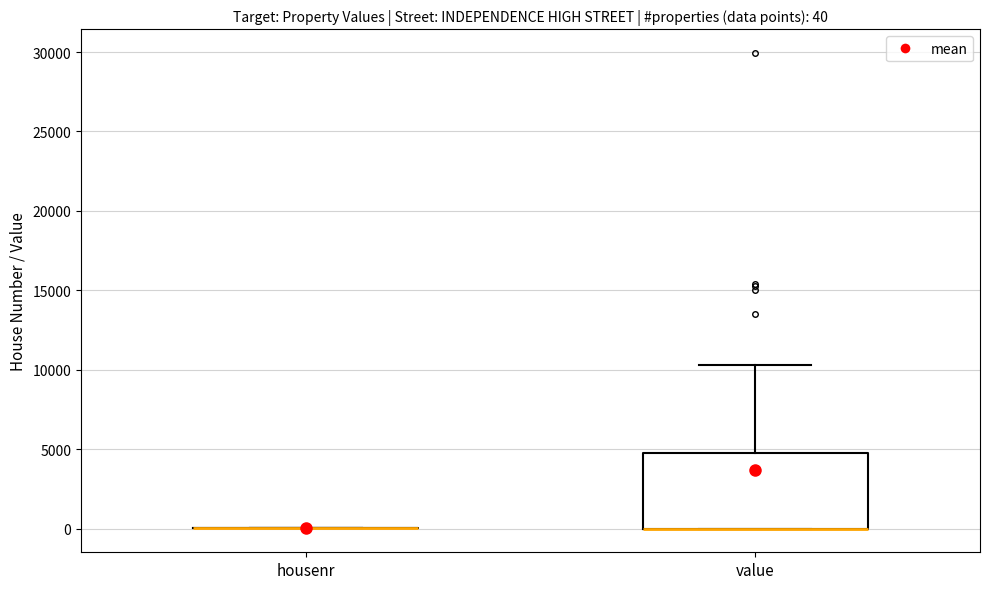

Comparing the boxes themselves (not the whiskers), which one is the tallest?

value